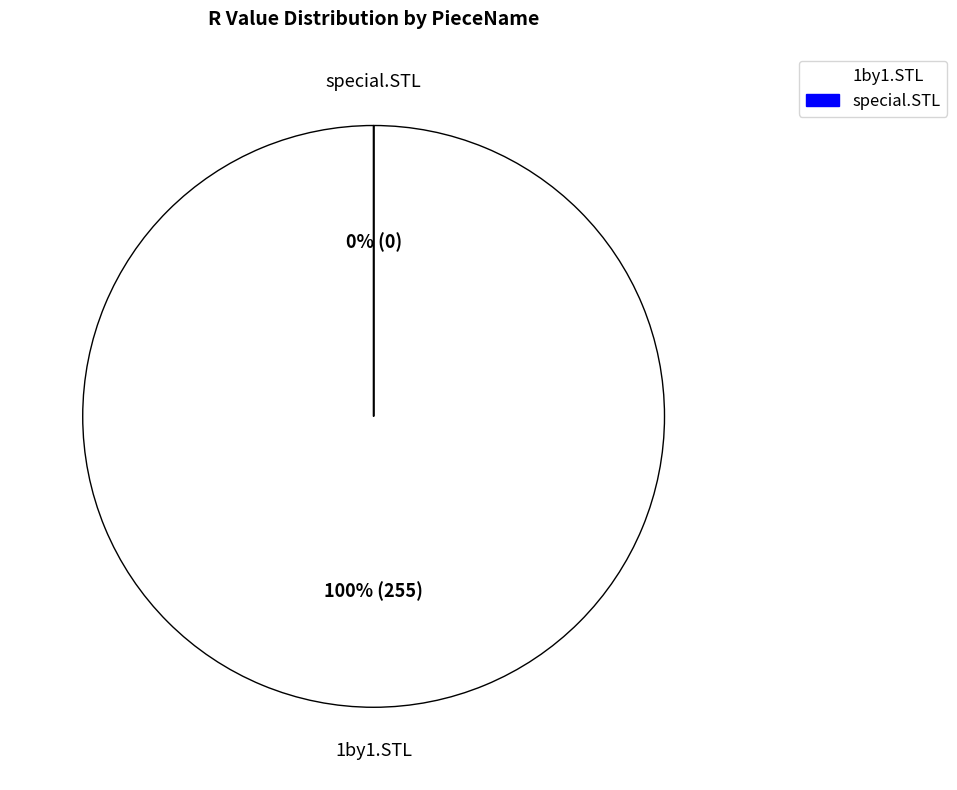

Is it true that special.STL is 6% of the pie?

False